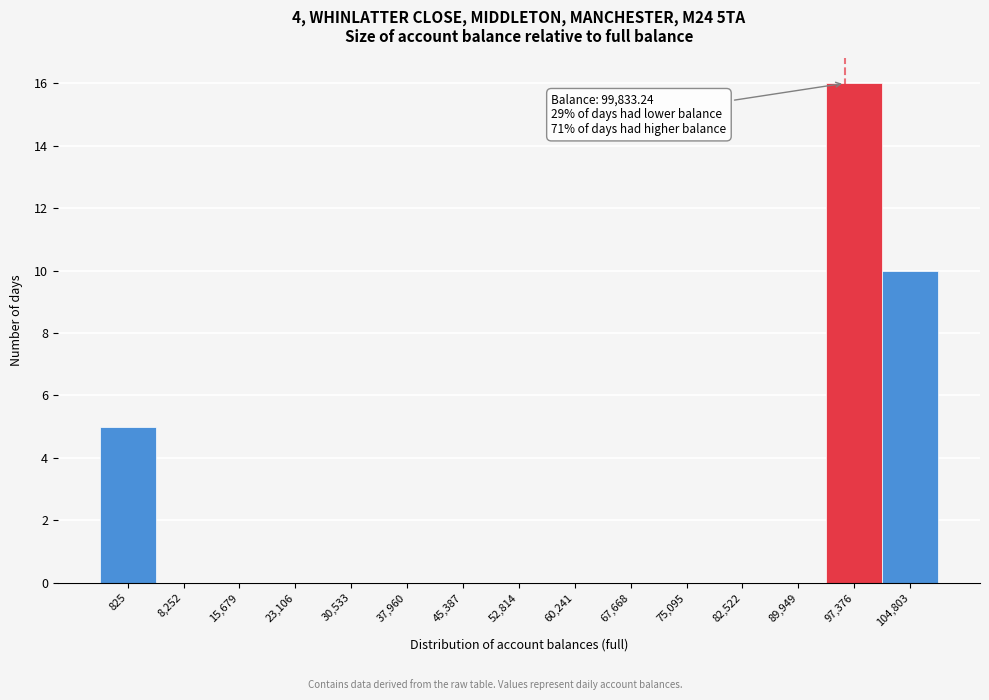

Reading left to right, extract all data points from this chart.

825=5	8,252=0	15,679=0	23,106=0	30,533=0	37,960=0	45,387=0	52,814=0	60,241=0	67,668=0	75,095=0	82,522=0	89,949=0	97,376=16	104,803=10